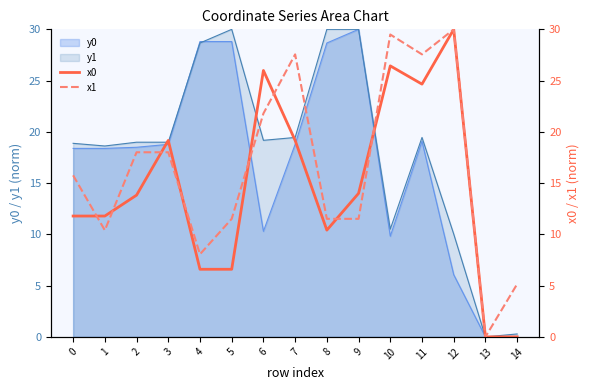

At which label does x0 first exceed 13?

2